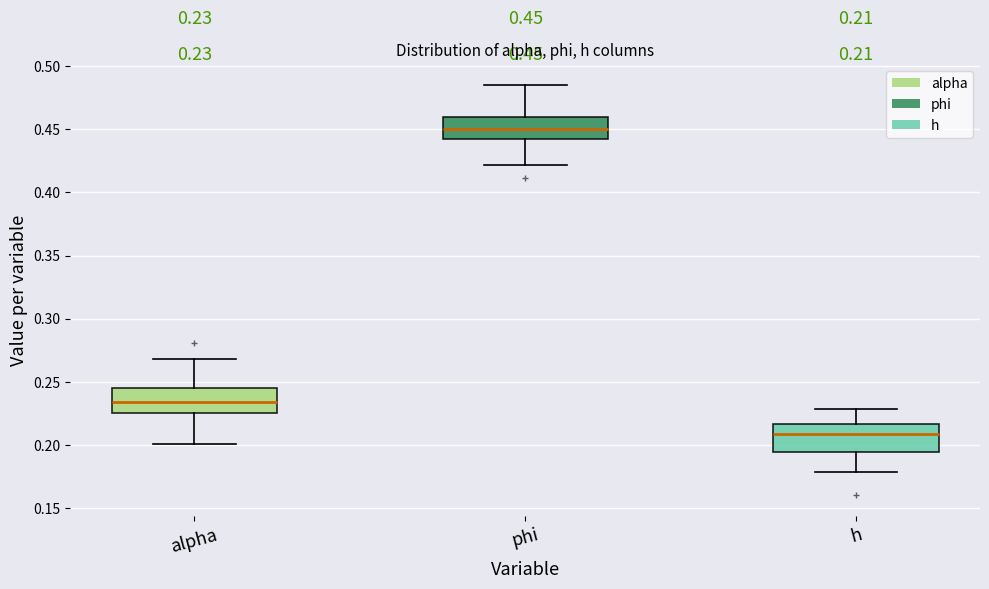

Which box has the highest median line?

phi